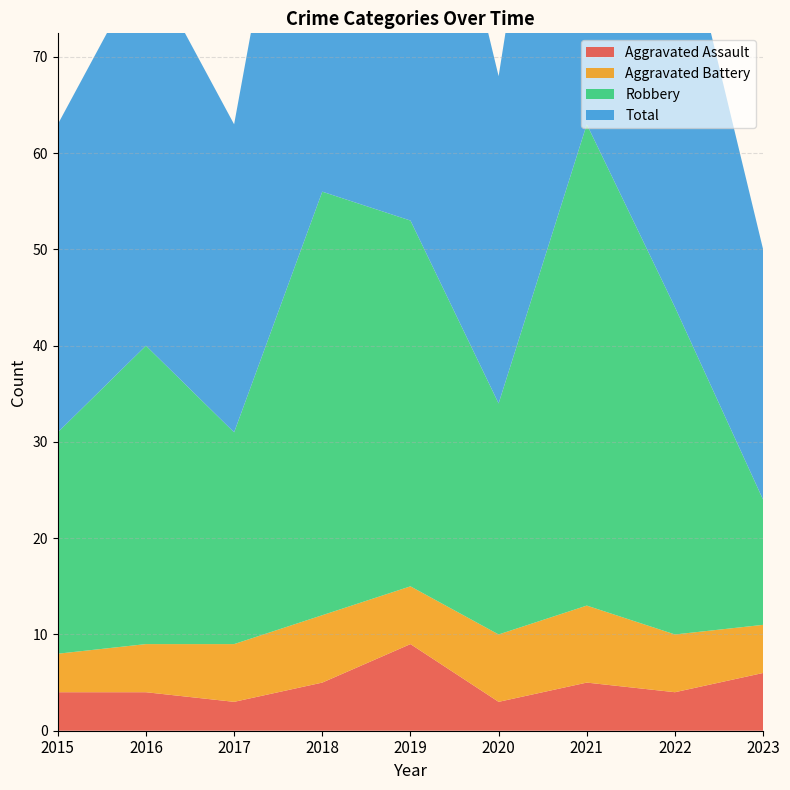

Reading left to right, what are all the values shown in this chart?

Aggravated Assault: 4	4	3	5	9	3	5	4	6
Aggravated Battery: 4	5	6	7	6	7	8	6	5
Robbery: 23	31	22	44	38	24	50	34	13
Total: 32	40	32	57	53	34	63	44	26